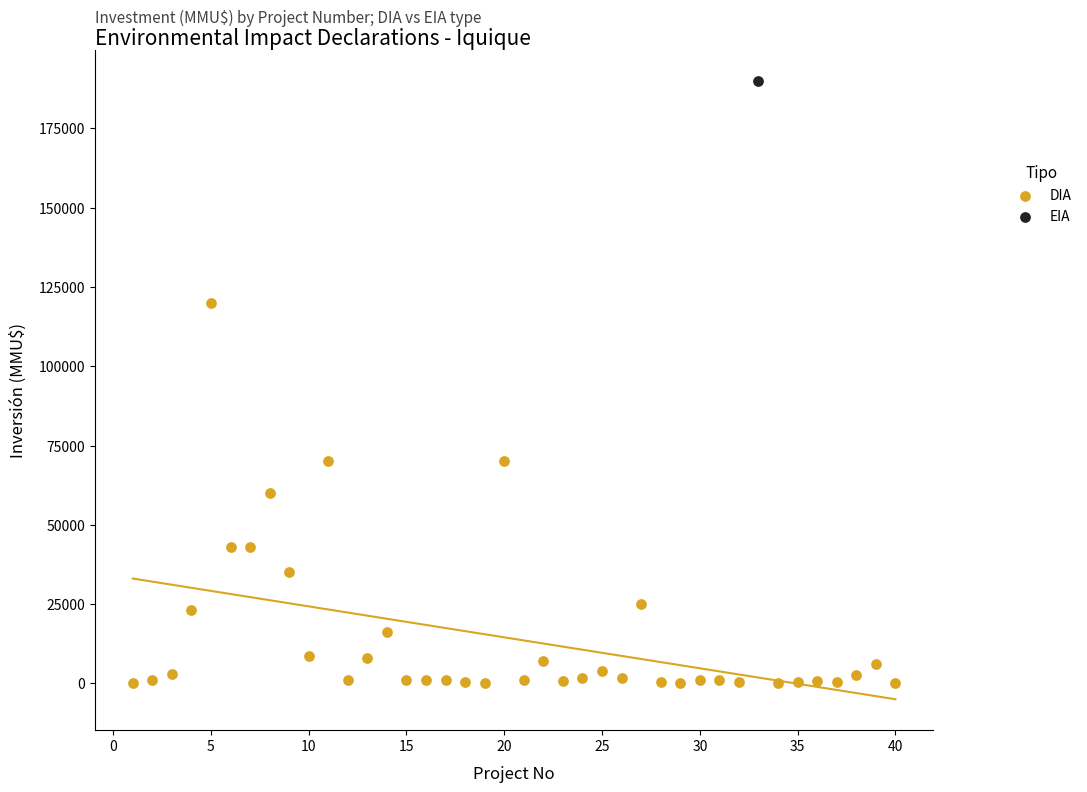

What are all the series names shown in the legend?

DIA, EIA